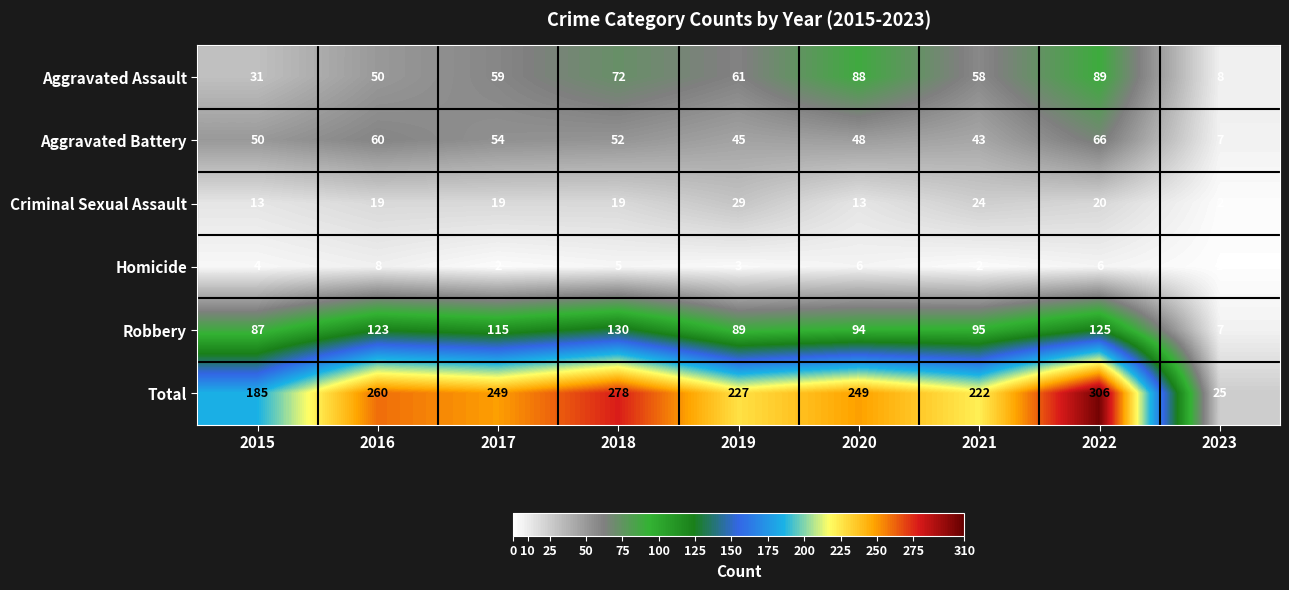

The value of Aggravated Battery at 2023 is 10. True or false?

False